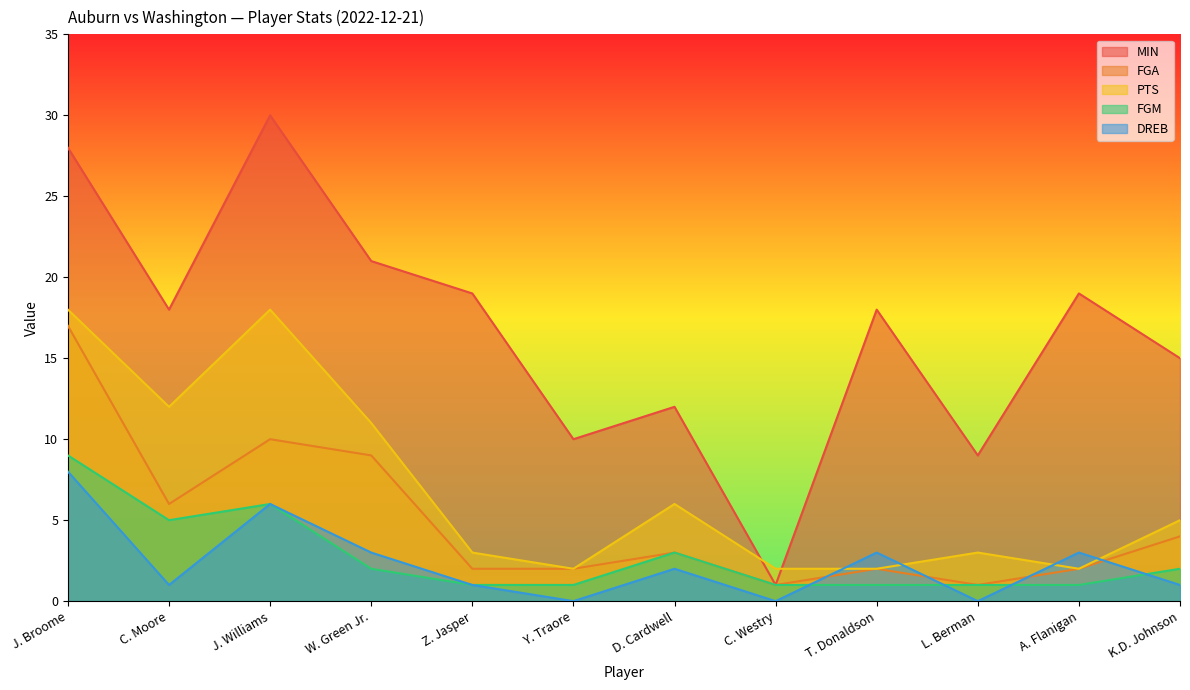

True or false: PTS and FGM cross at least once.

False